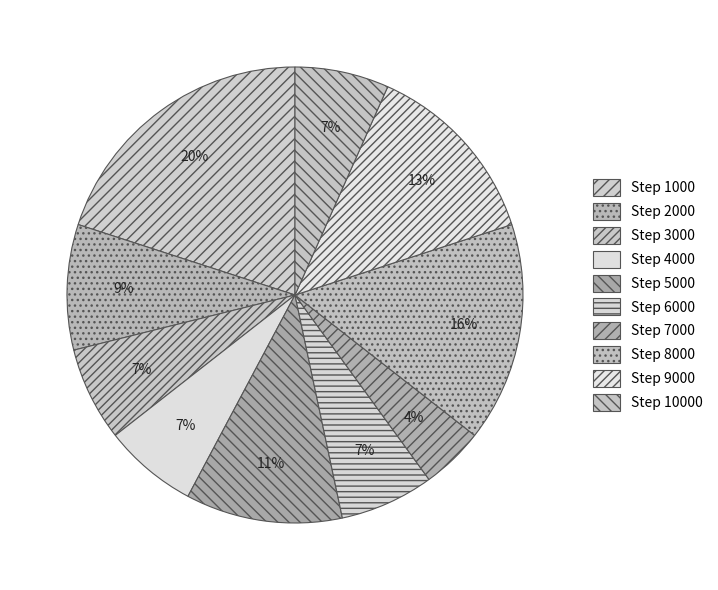

Count the number of slices in the pie.

10